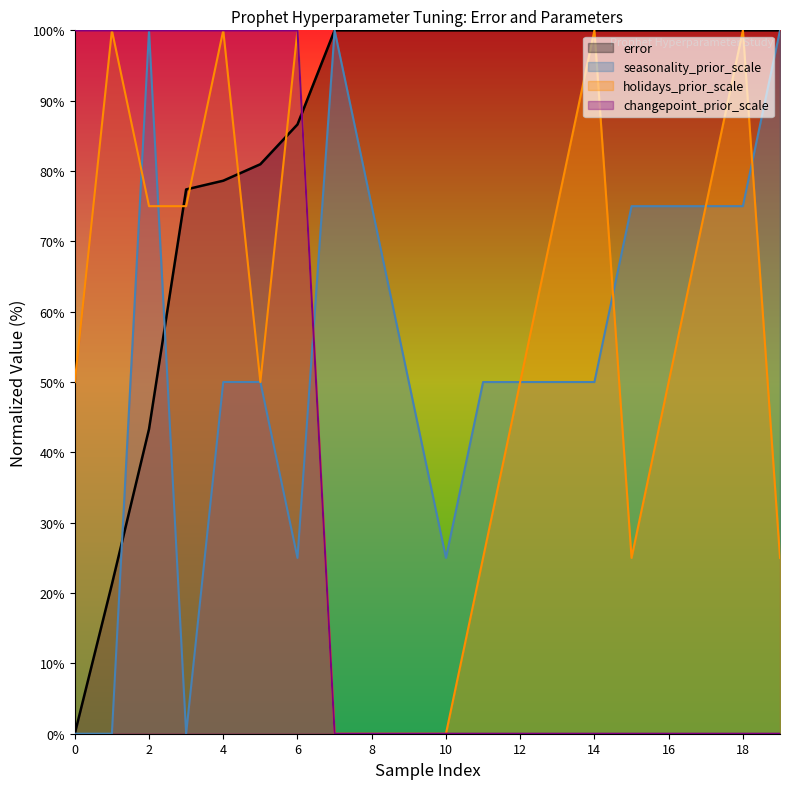

How many positive values does the holidays_prior_scale series have?

16